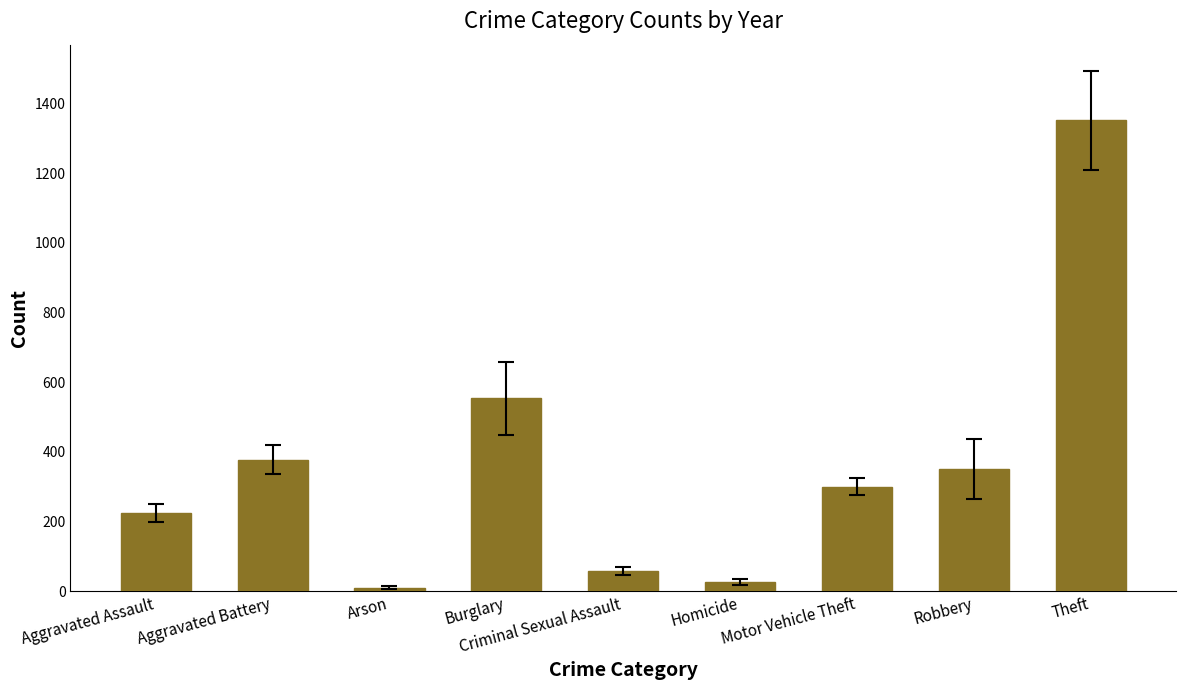

Which has a higher value, Theft or Robbery?

Theft